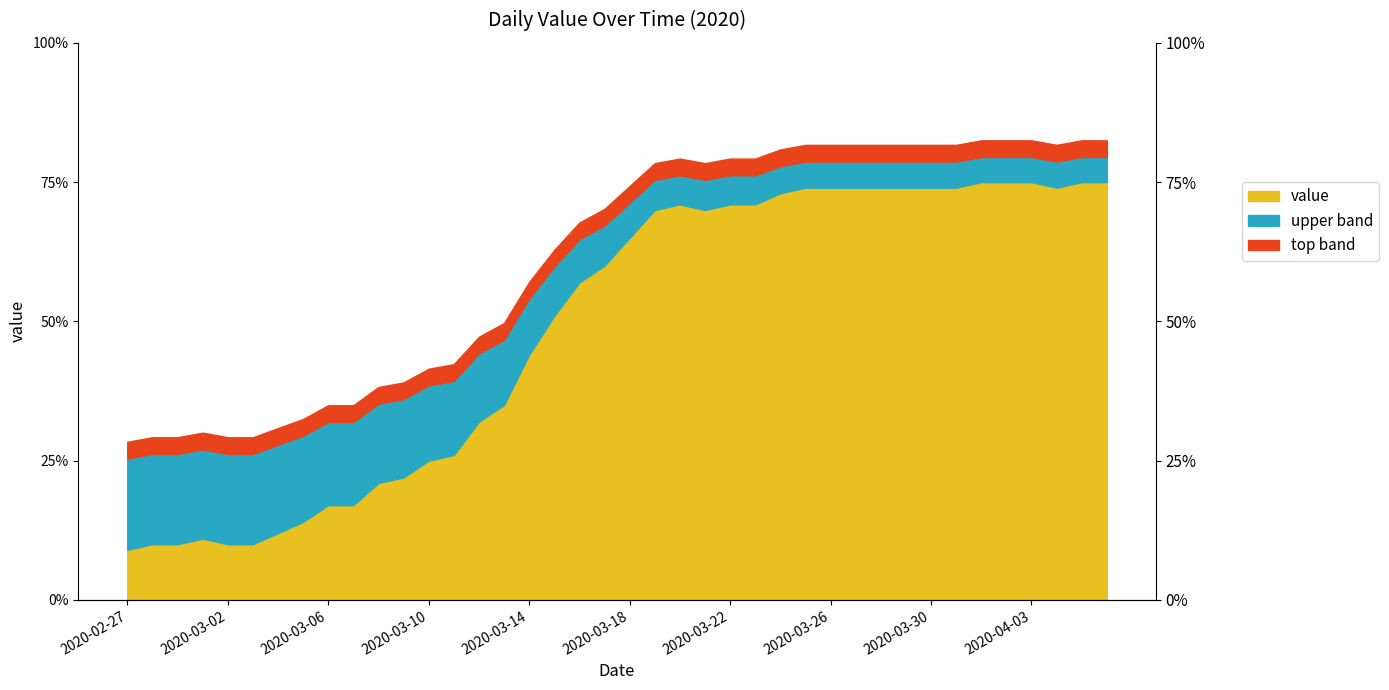

What is the label of the 2nd point from the left?

2020-02-28